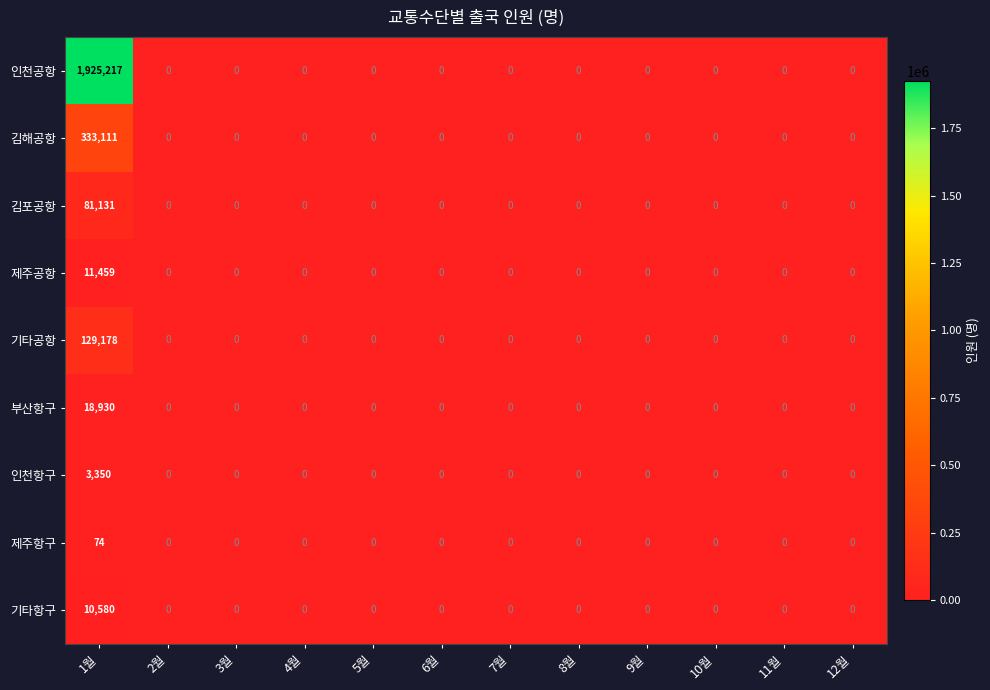

List the series in order of their peak value, lowest first.

제주항구, 인천항구, 기타항구, 제주공항, 부산항구, 김포공항, 기타공항, 김해공항, 인천공항